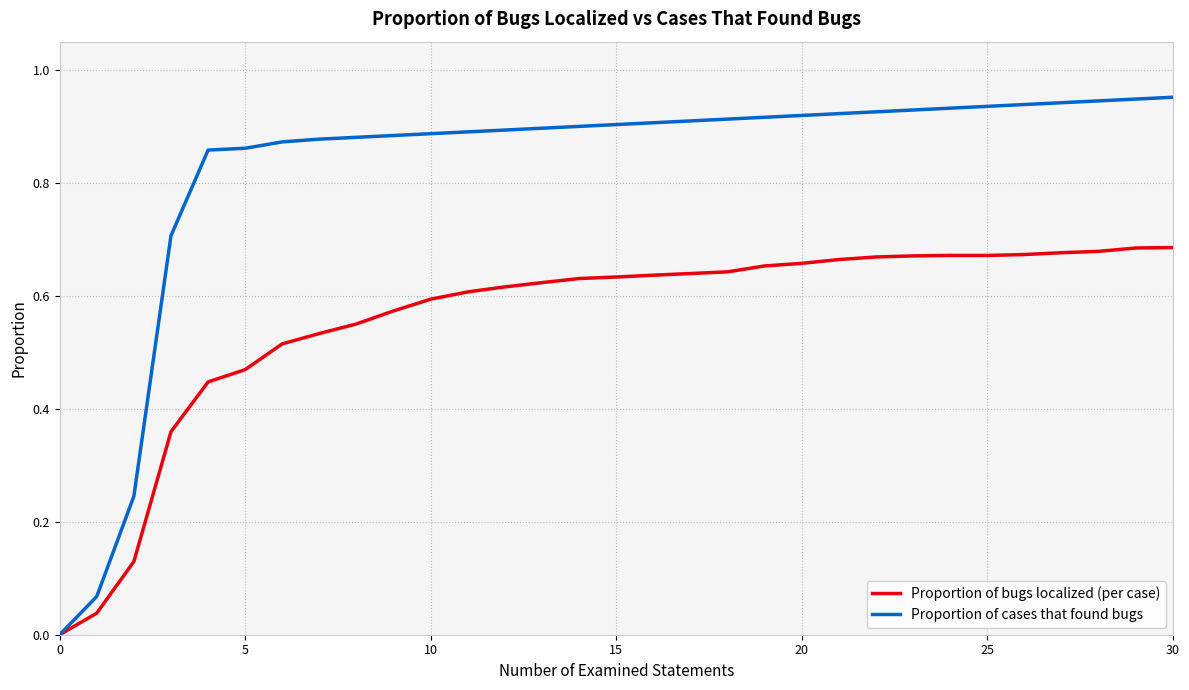

Rank the series by their maximum value, from highest to lowest.

Proportion of cases that found bugs, Proportion of bugs localized (per case)